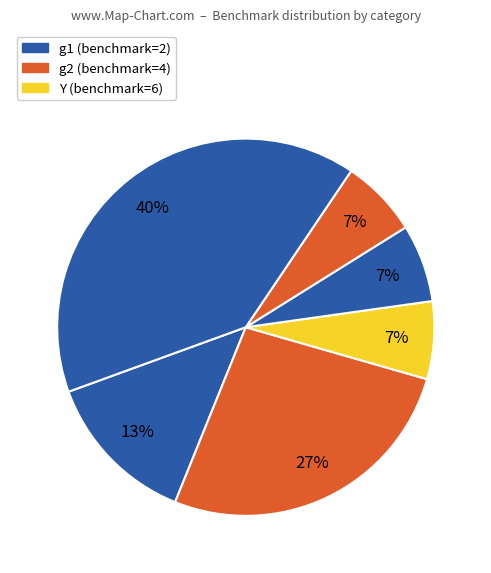

How many segments does this pie chart have?

6